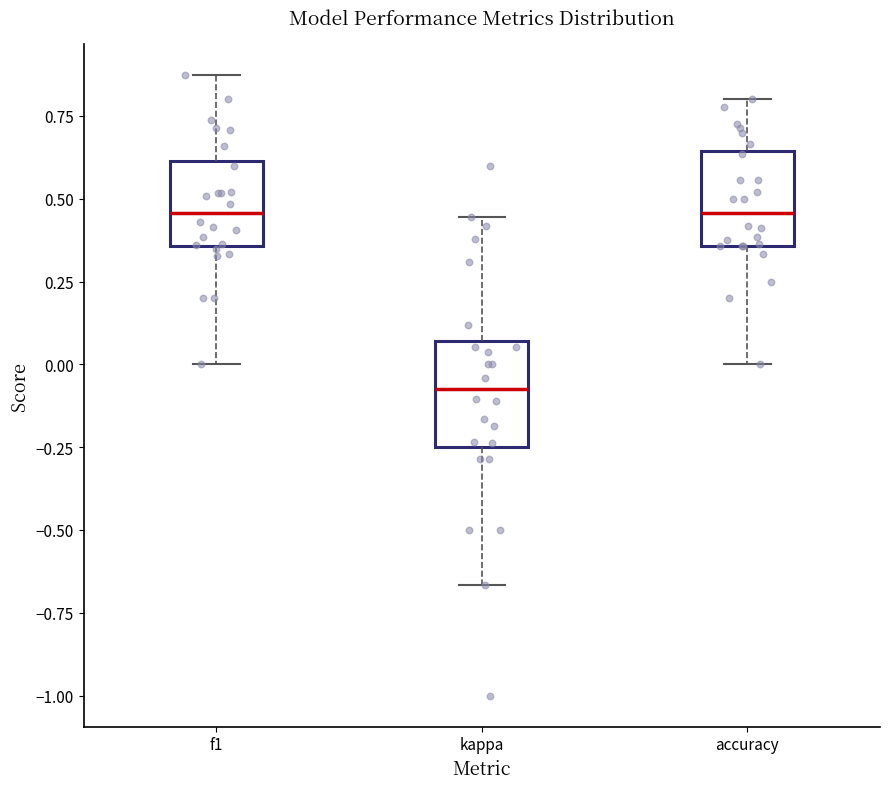

Reading left to right, read every box against the y-axis: the position of its median line, the range the box covers, and the ends of its whiskers. The values are not printed on the chart, so give them approximately, as read against the axis.

f1: median 0.45, box 0.35 to 0.60, whiskers 0.00 to 0.90
kappa: median -0.05, box -0.25 to 0.05, whiskers -0.65 to 0.45
accuracy: median 0.45, box 0.35 to 0.65, whiskers 0.00 to 0.80